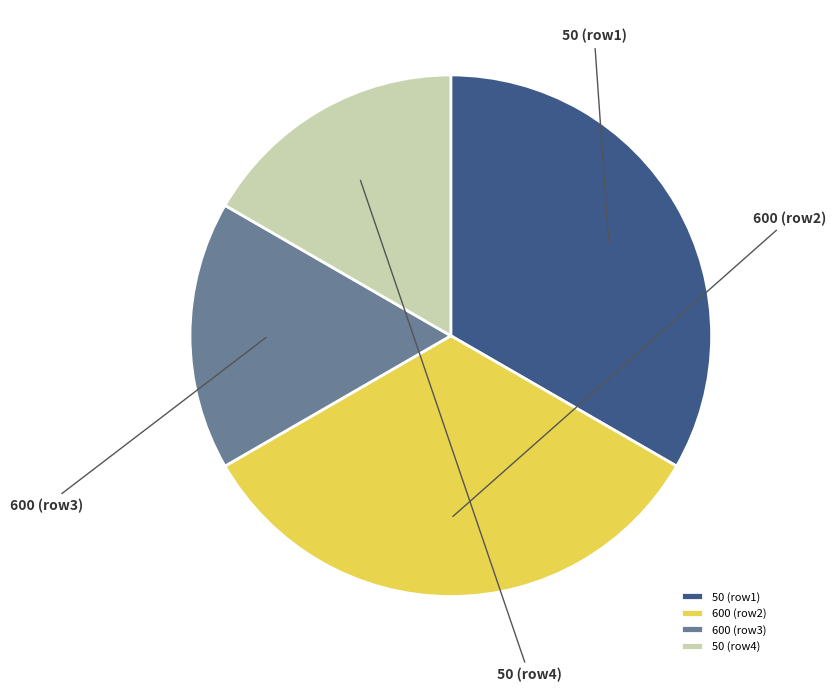

Count the number of slices in the pie.

4